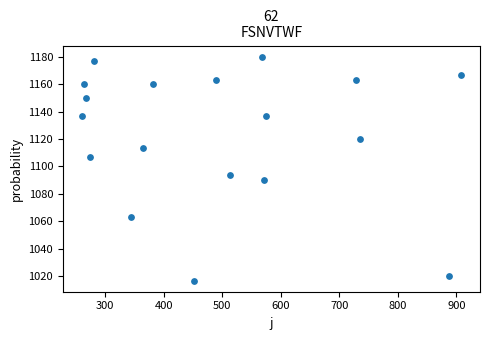

What Y value in the scatter plot is closest to 1098?

1093.3